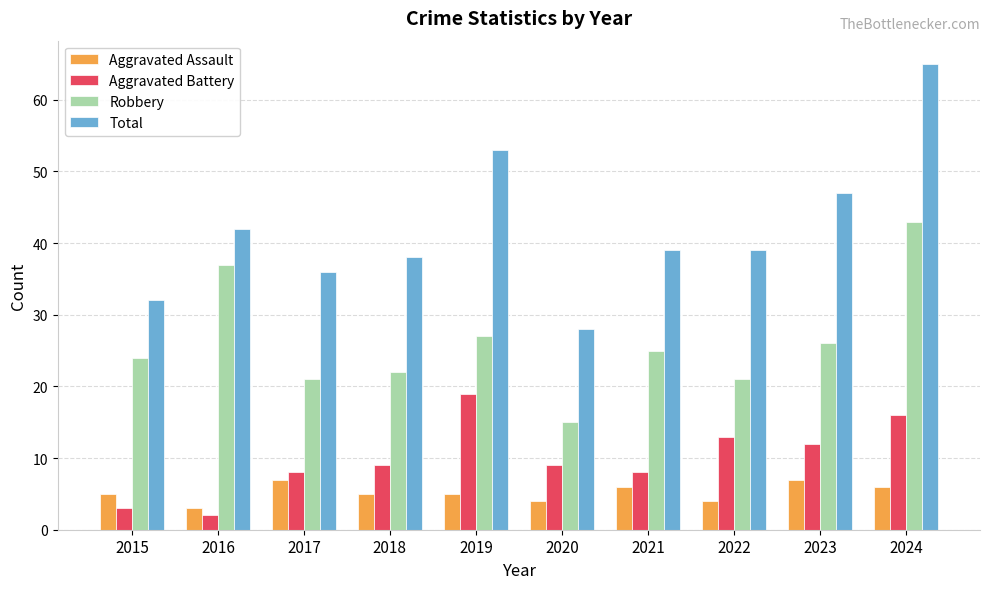

What is the total value across all series at 2018?

74